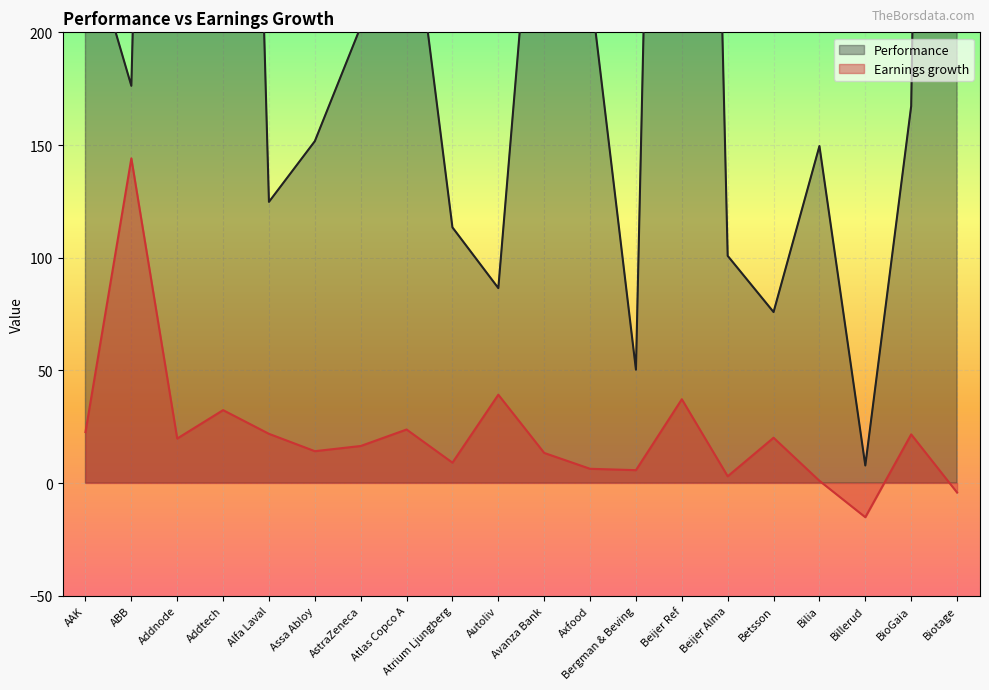

True or false: Performance and Earnings growth intersect in this chart.

False